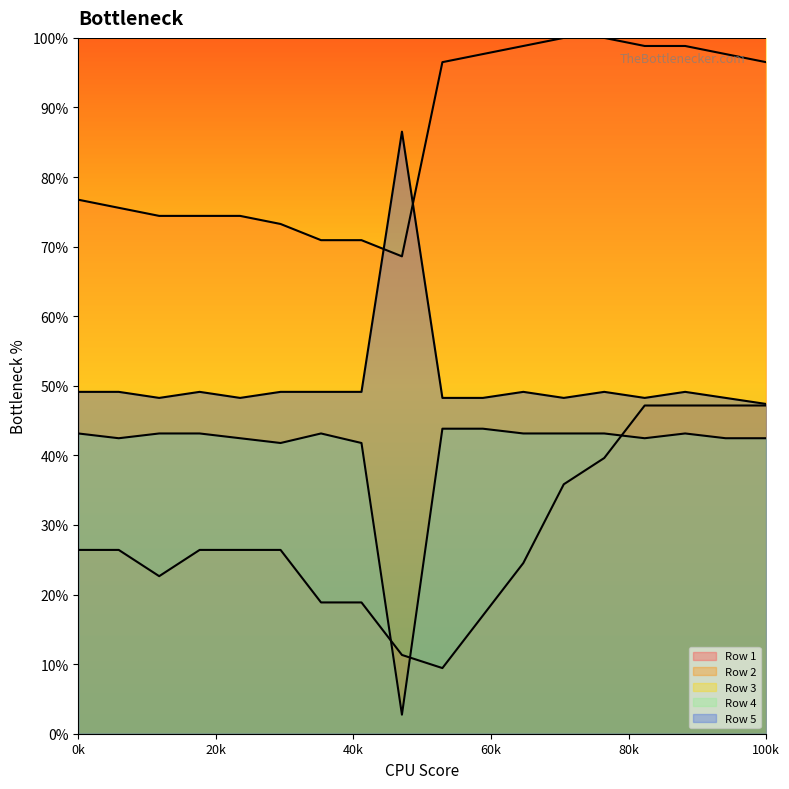

True or false: Row 2 has more than 0 points higher than both neighbors.

False